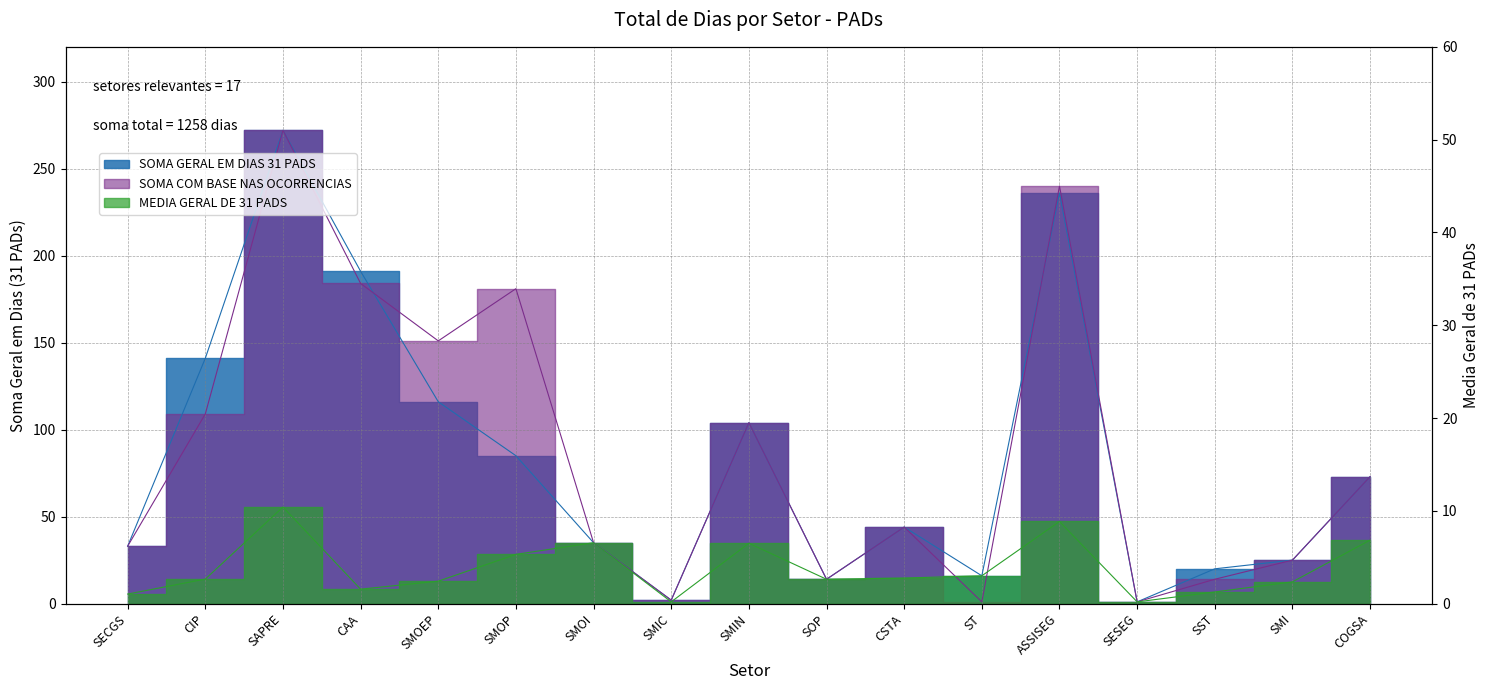

True or false: SOMA COM BASE NAS OCORRENCIAS has a value of 0.7 at SMIC.

False